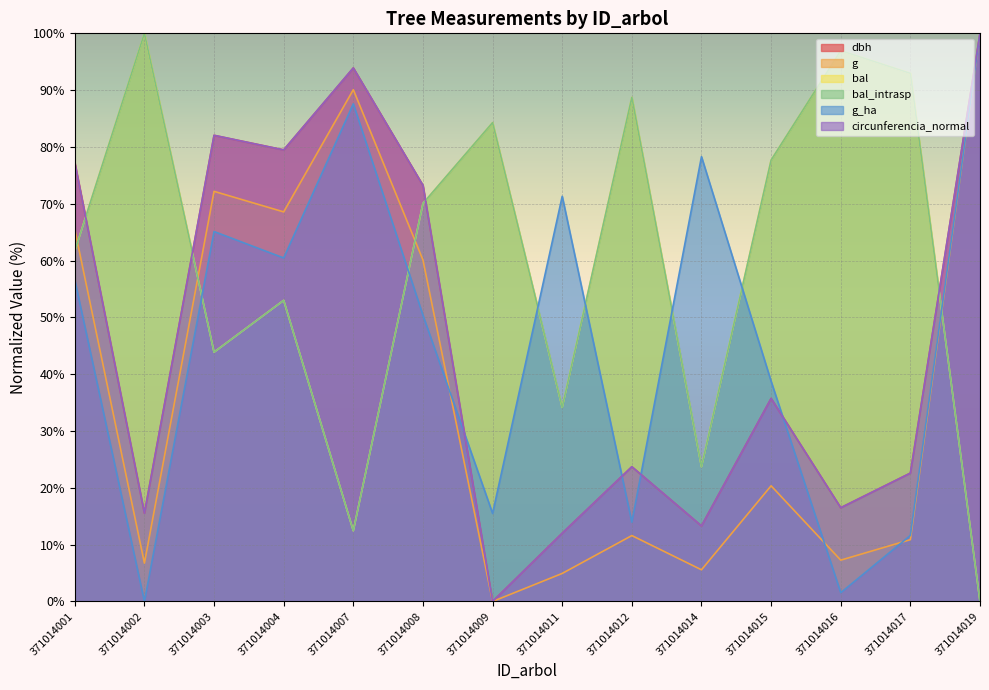

How many values in the g series exceed 20?

7